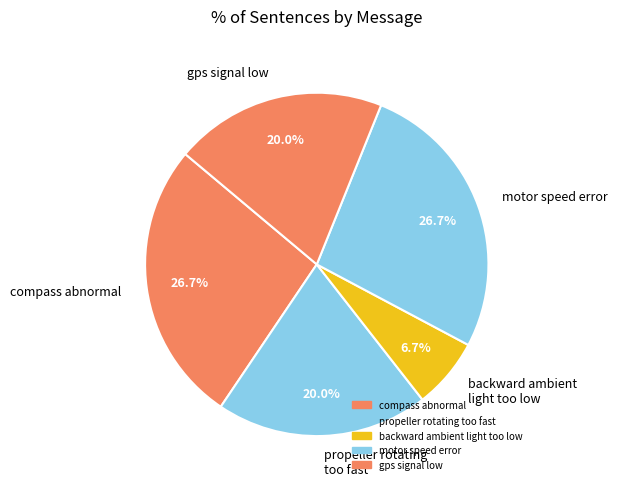

The propeller rotating too fast slice represents 1% of the pie. True or false?

False